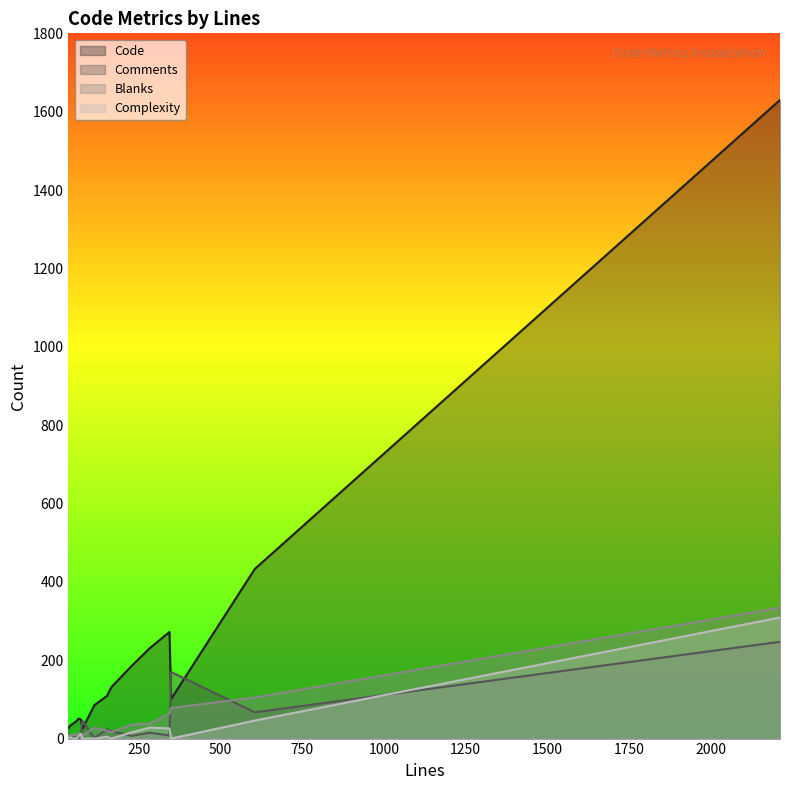

Between 605 and 229, which series saw the biggest shift?

Code